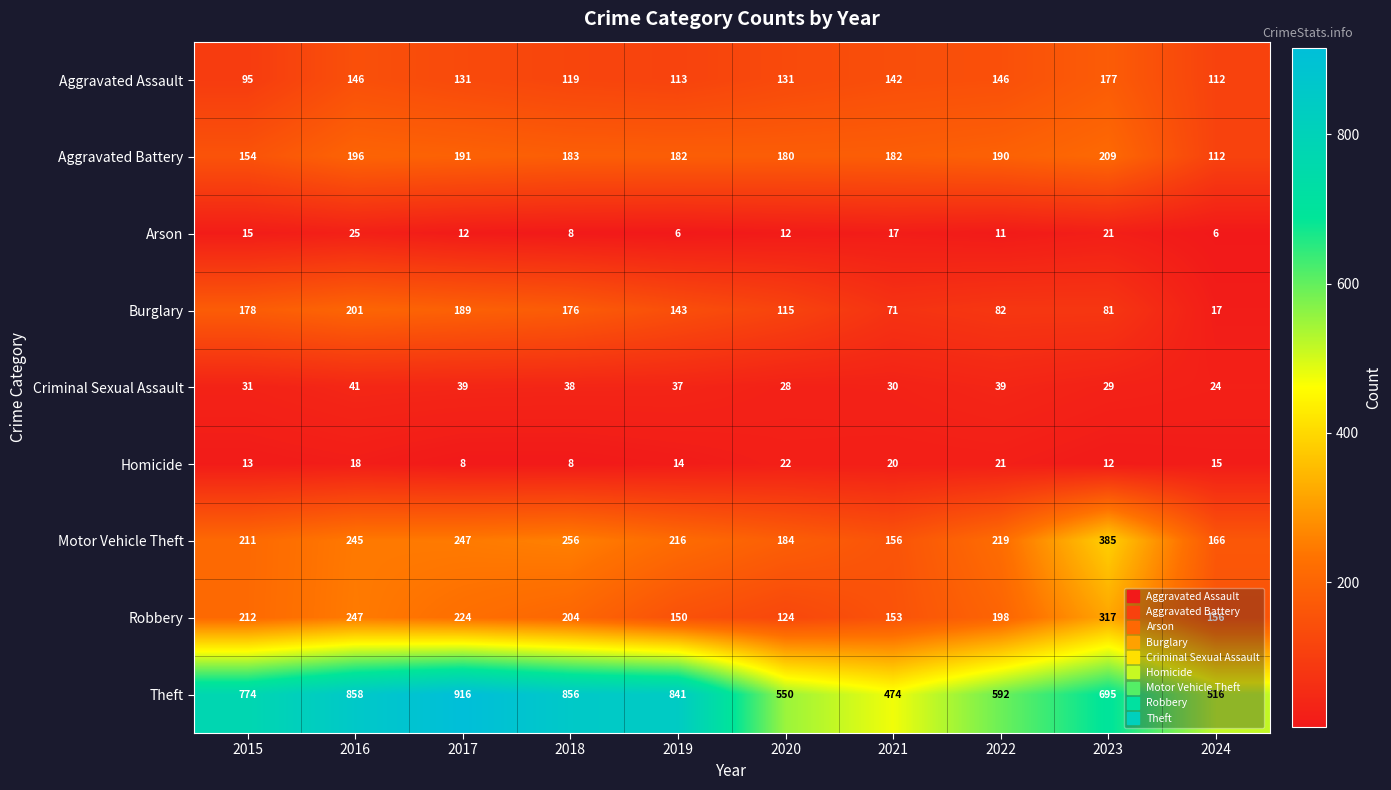

What is the difference between the Burglary values at 2018 and 2021?

105